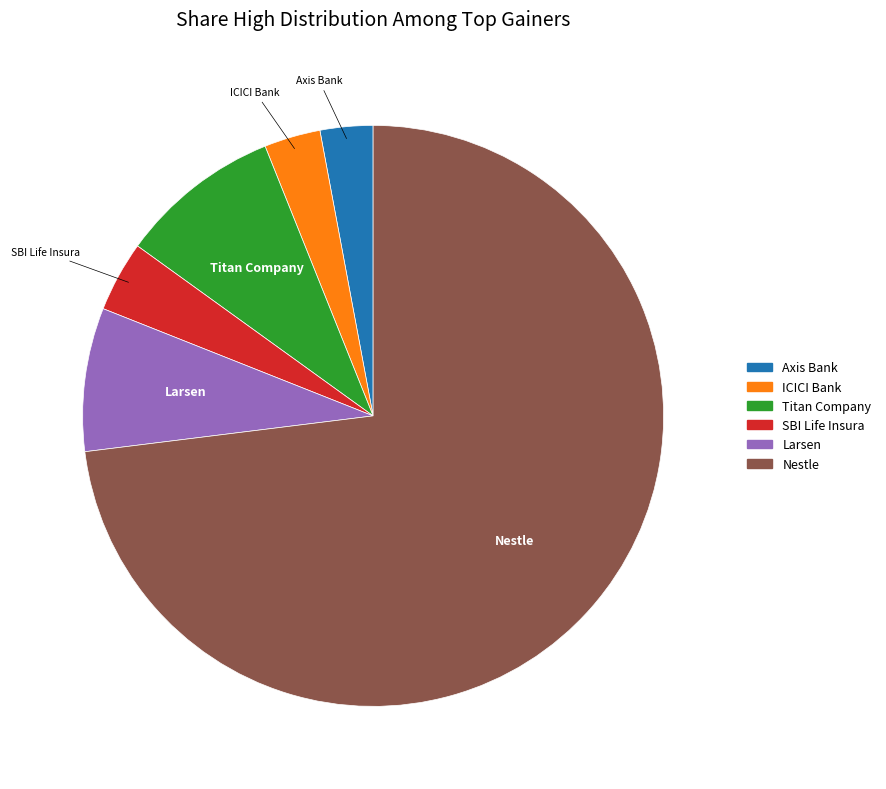

Is there a majority slice in this chart?

Yes